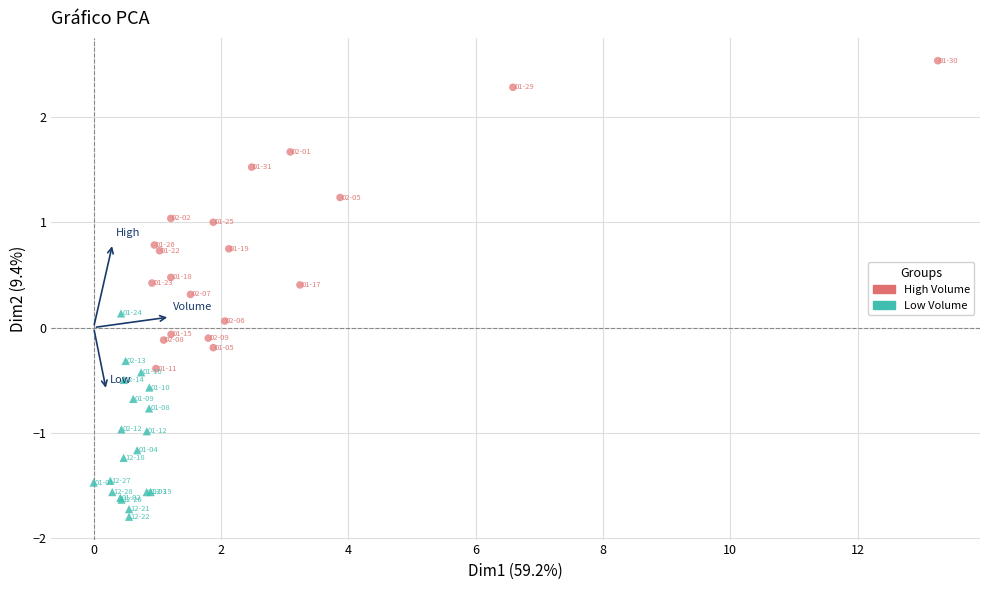

What are all the series names shown in the legend?

High Volume, Low Volume